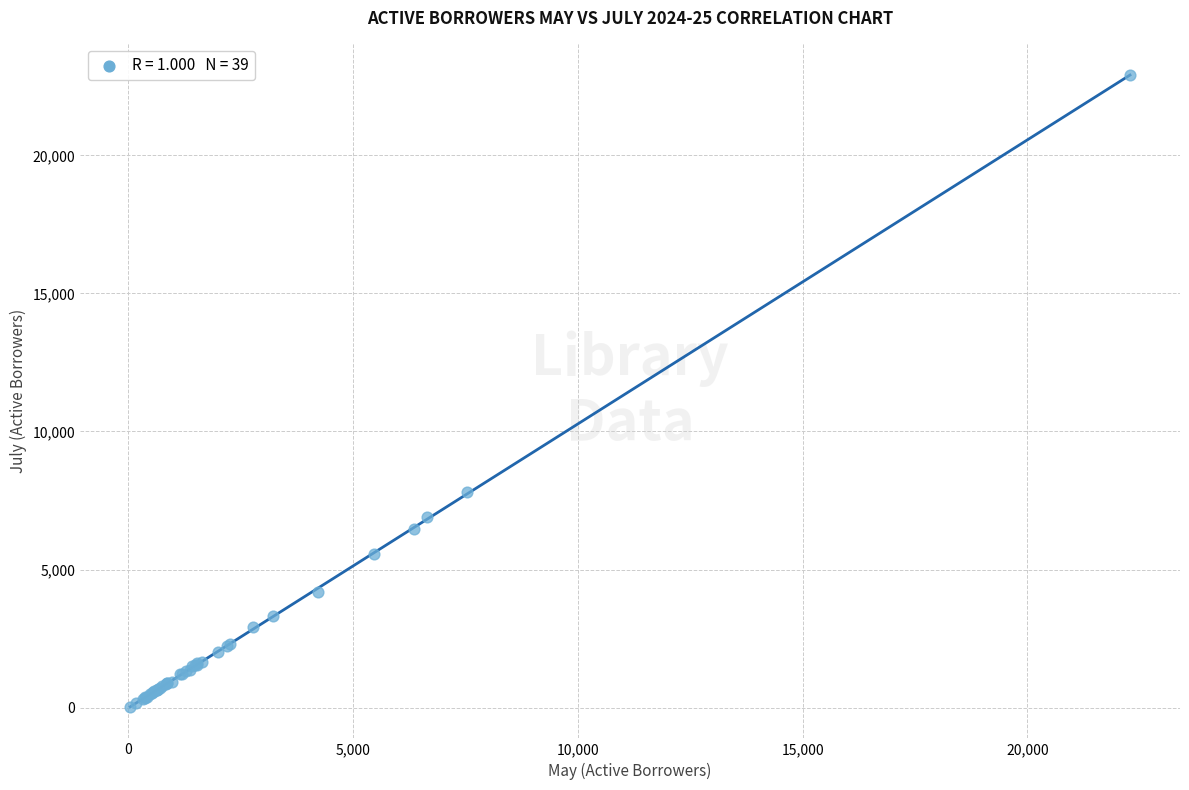

What Y value in the scatter plot is closest to 11471?

7817